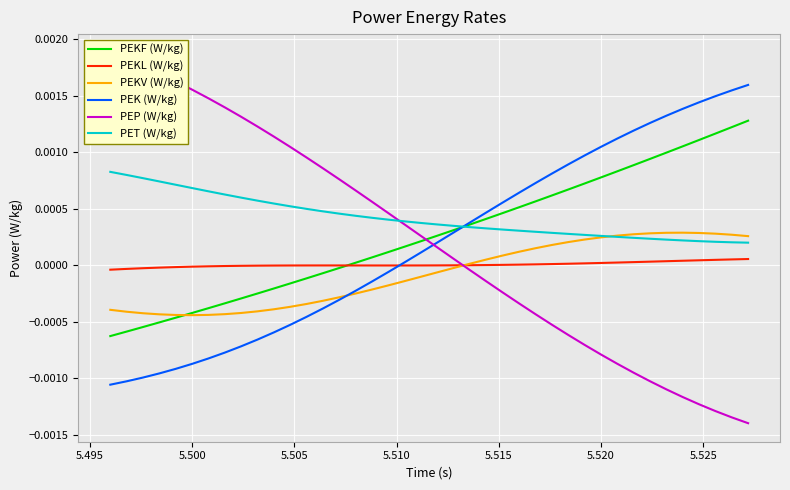

True or false: PET (W/kg) and PEKL (W/kg) intersect in this chart.

False